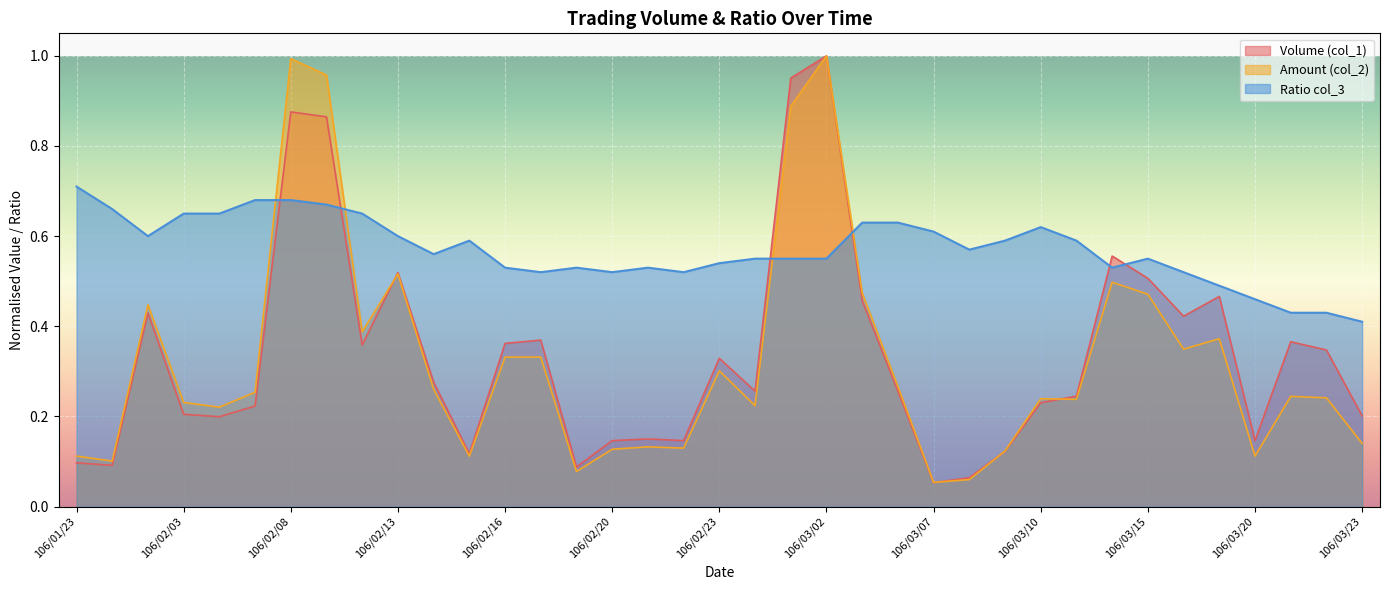

Does the chart display data point markers on the line(s)?

No